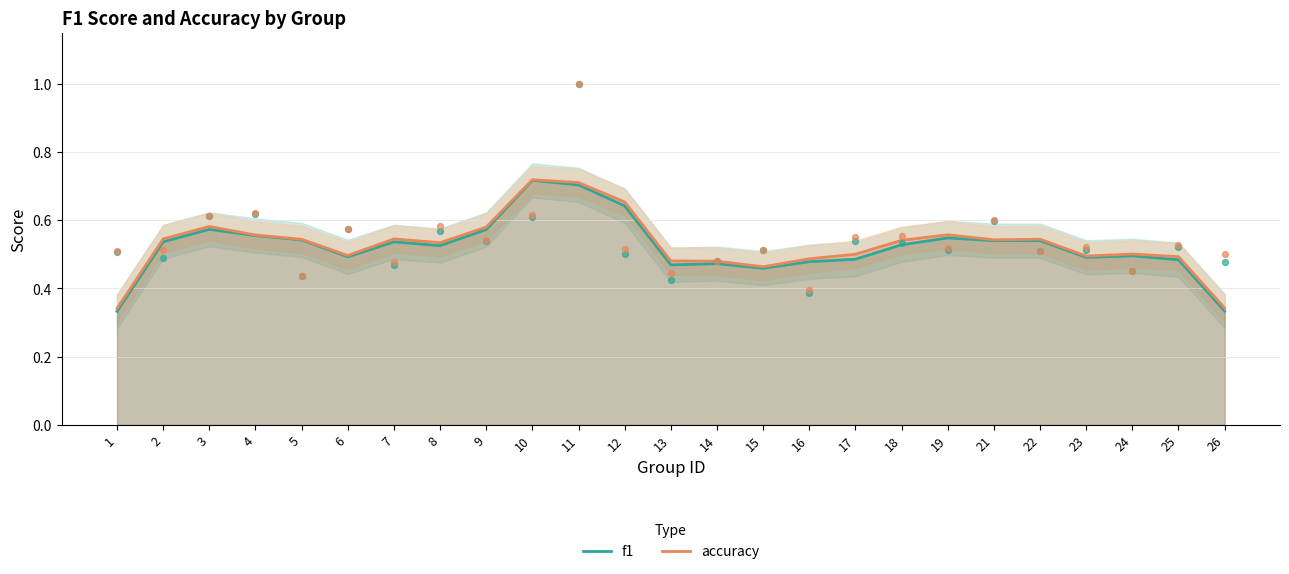

What is the total value across all series at 7?

1.1